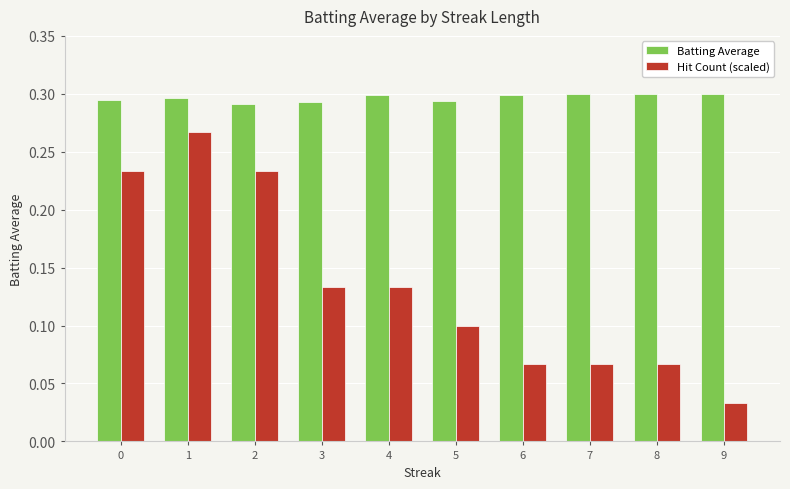

Rank the series by their average value, from highest to lowest.

Batting Average, Hit Count (scaled)